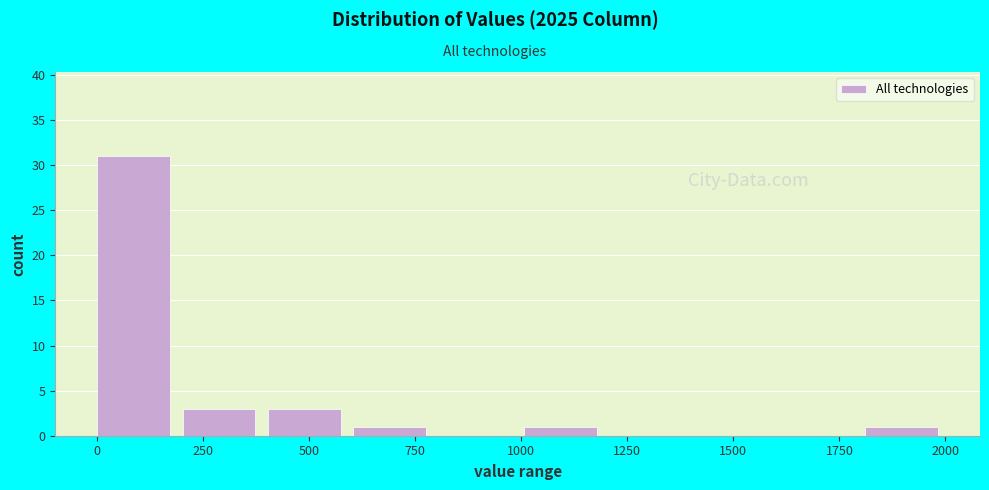

What is the height of the bar covering 400 to 600 on the x-axis? Neither the bar edges nor the heights are printed on the chart, so give them approximately, as read against the axes.

3